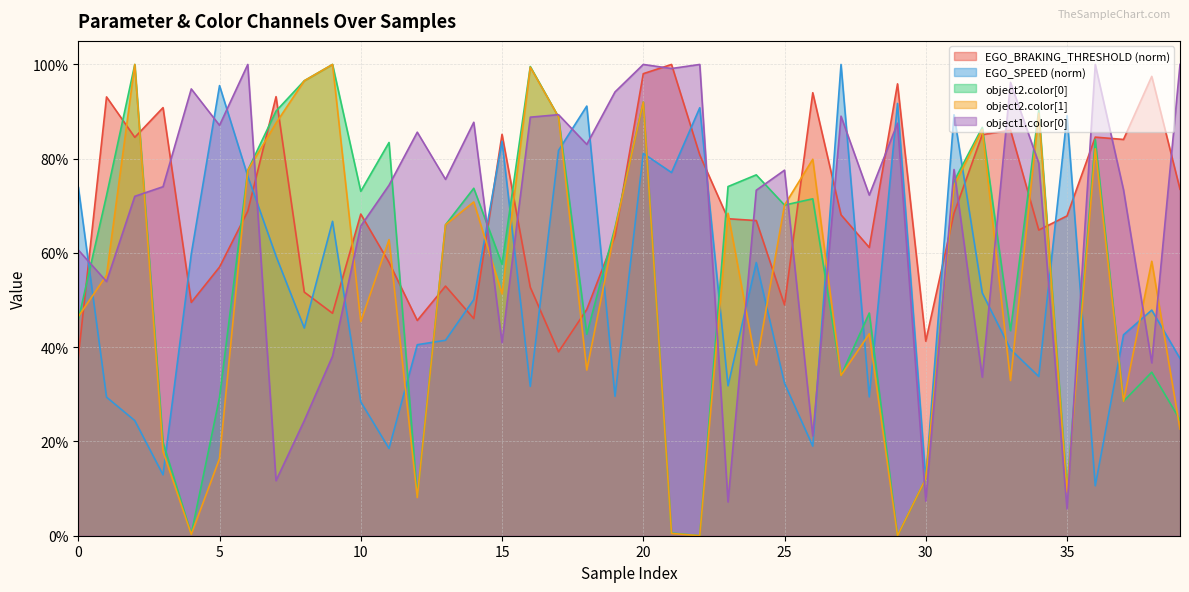

The EGO_BRAKING_THRESHOLD series shows 0.7 at 39. True or false?

True